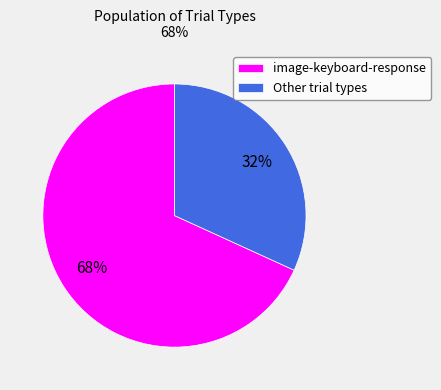

Is there any slice that represents more than half of the pie?

Yes